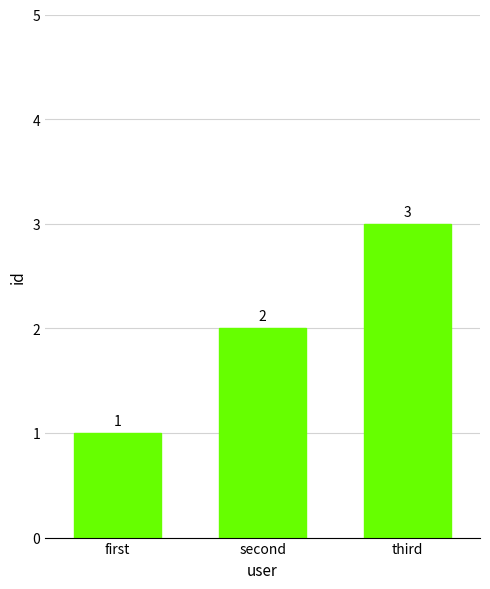

How many data points does each series have?

3